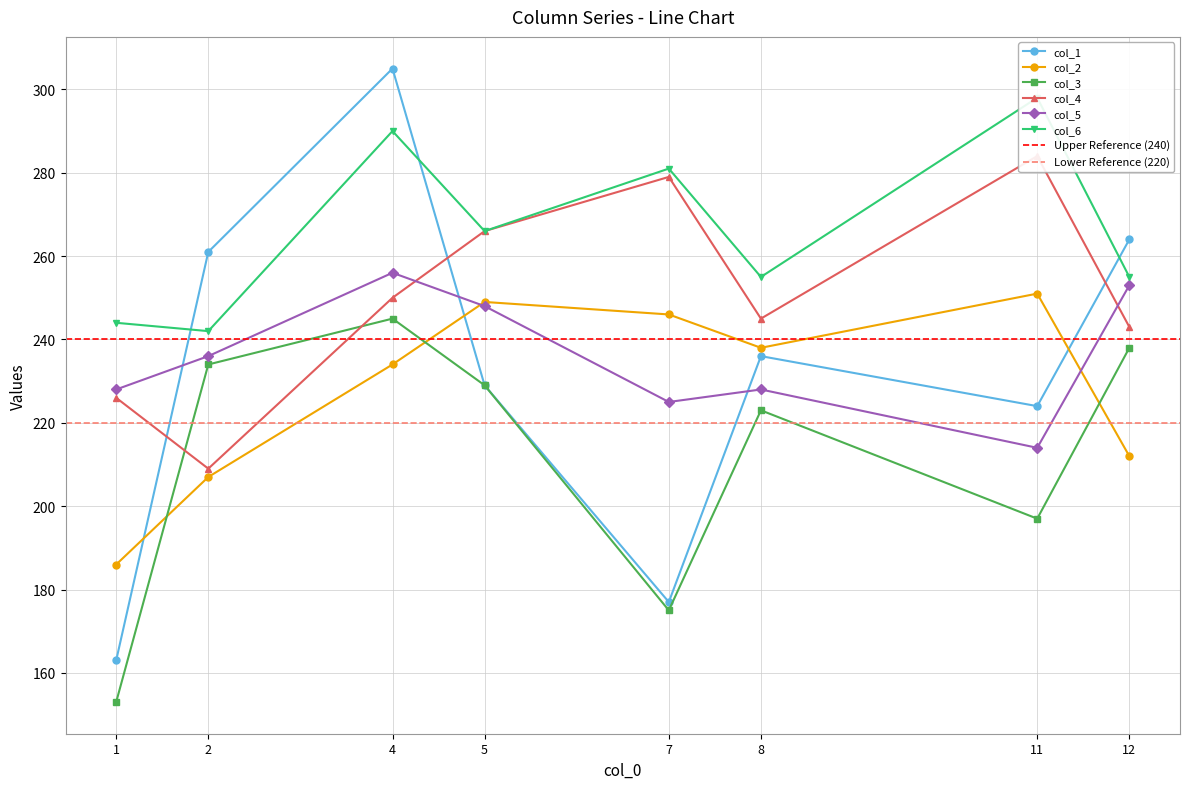

Is this an area chart (filled region under the line)?

No